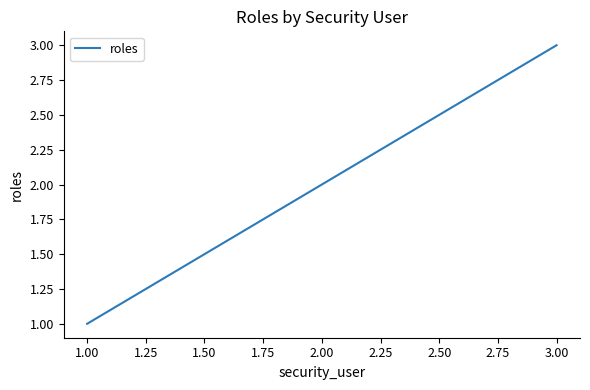

True or false: the data shows 1 at 1.00.

True